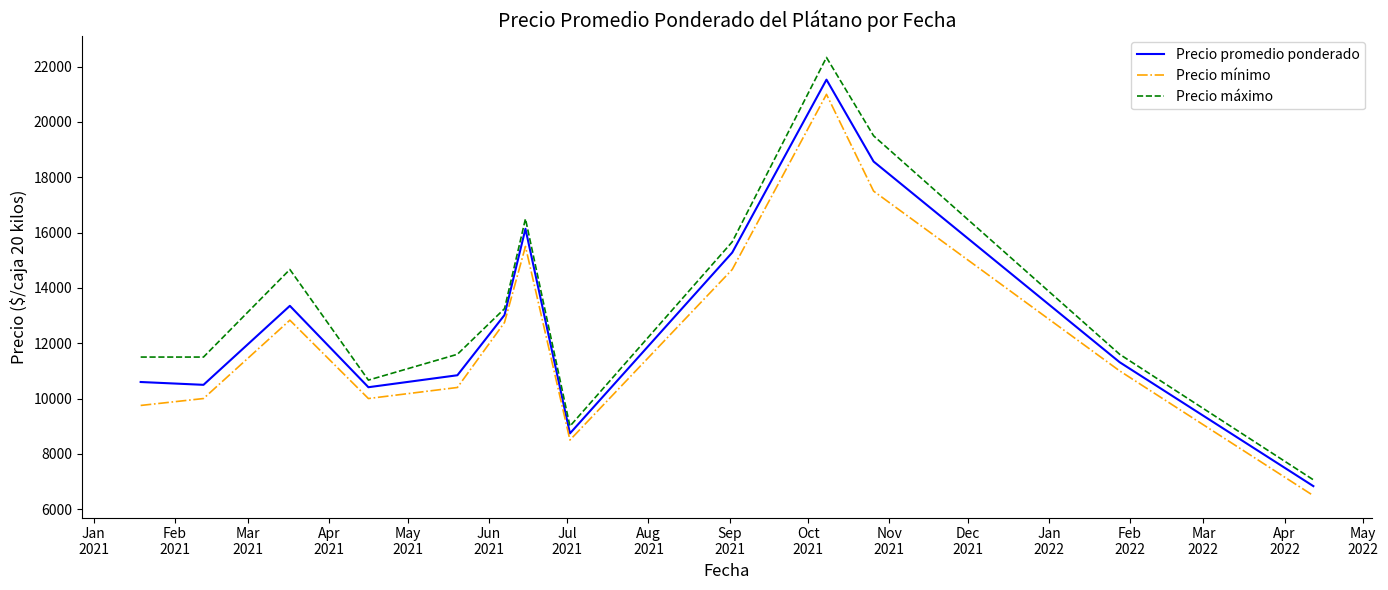

What is the difference between the maximum and minimum values in the Precio máximo series?

15272.0